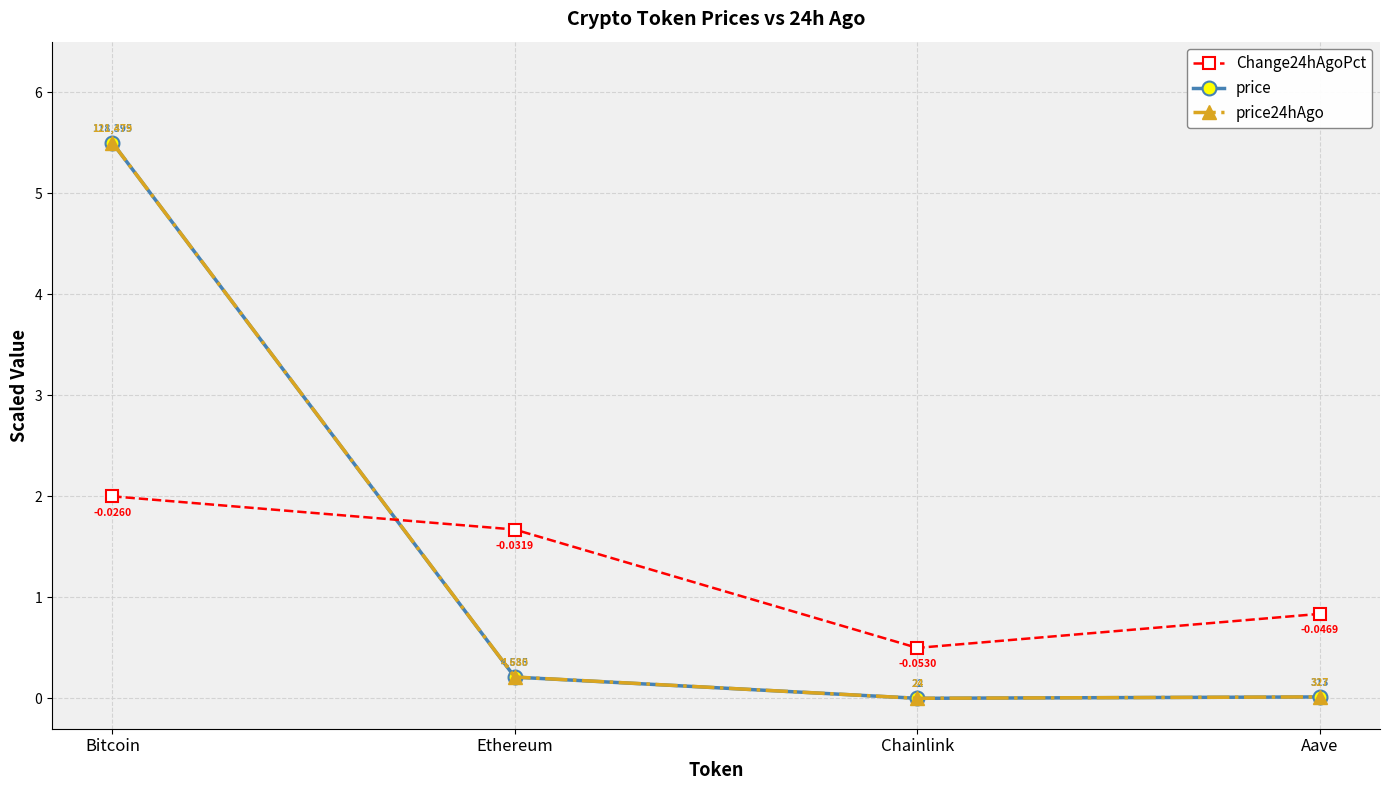

Where do price and Change24hAgoPct first cross each other?

Bitcoin and Ethereum